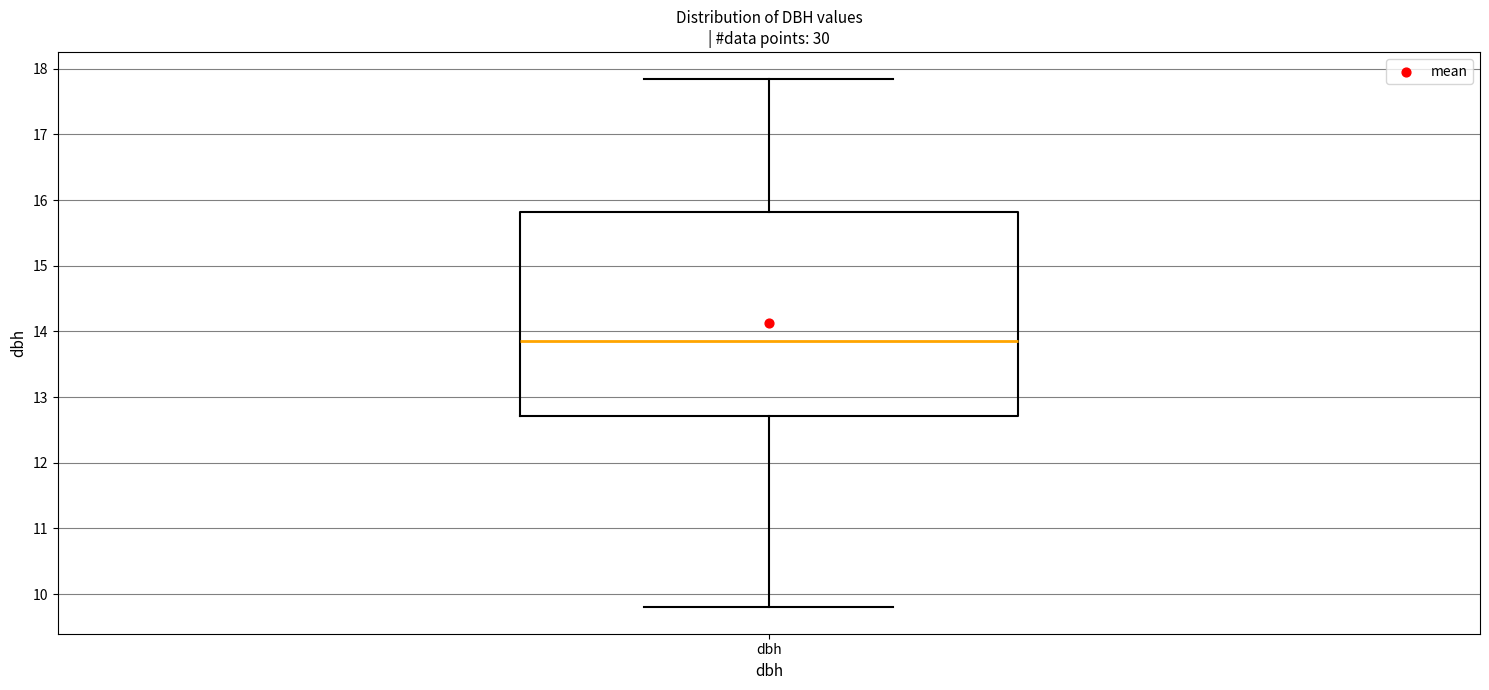

Transcribe this box plot: give where the median line is, the range the box spans, and where the two whiskers end, as read against the y-axis. The values are not printed on the chart, so give them approximately, as read against the axis.

median 13.9, box 12.7 to 15.8, whiskers 9.8 to 17.9